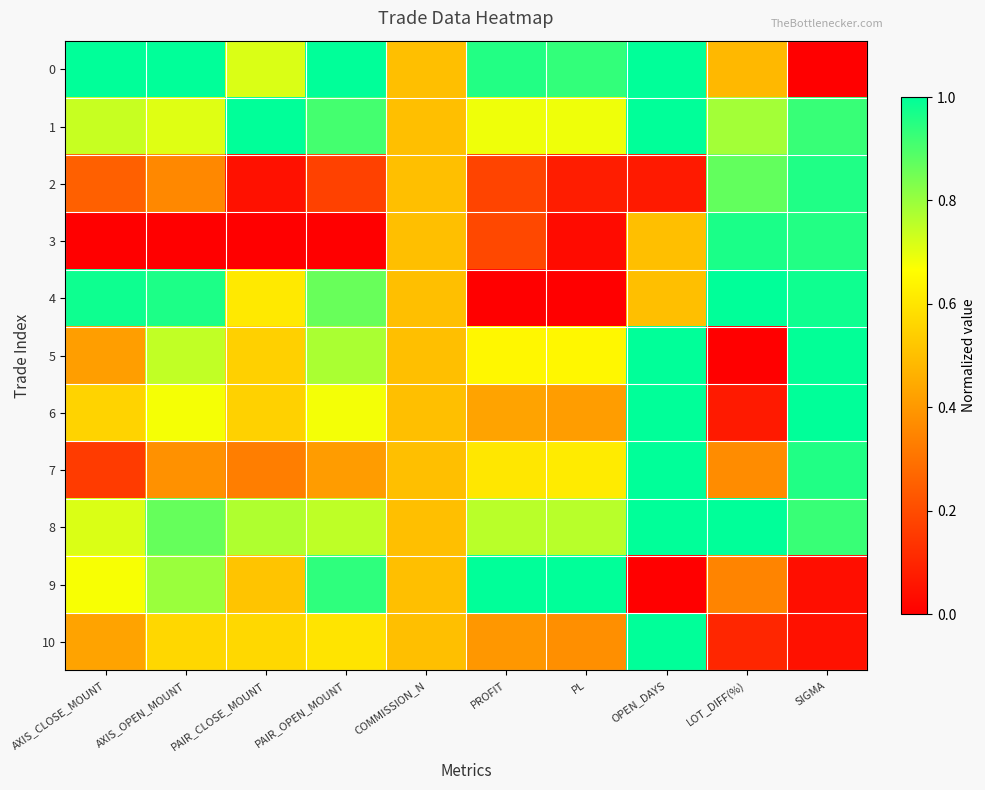

What is the spread (max minus min) of values at AXIS_OPEN_MOUNT?

1.0